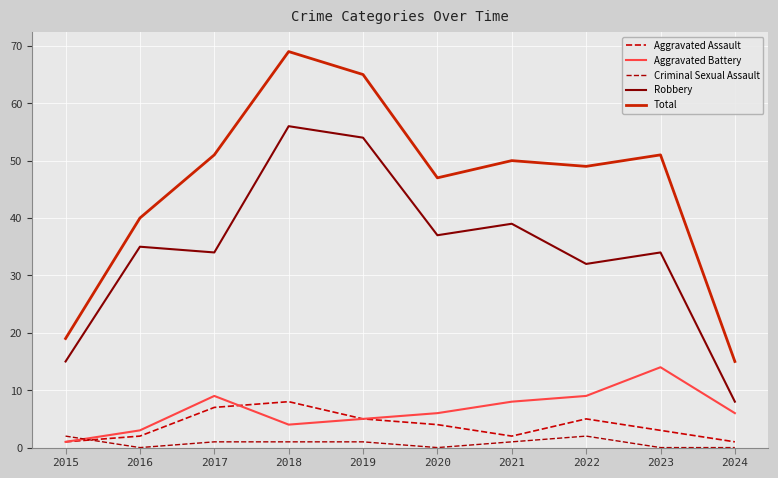

Reading left to right, transcribe all the data shown in this chart.

Aggravated Assault: 2015=1	2016=2	2017=7	2018=8	2019=5	2020=4	2021=2	2022=5	2023=3	2024=1
Aggravated Battery: 2015=1	2016=3	2017=9	2018=4	2019=5	2020=6	2021=8	2022=9	2023=14	2024=6
Criminal Sexual Assault: 2015=2	2016=0	2017=1	2018=1	2019=1	2020=0	2021=1	2022=2	2023=0	2024=0
Robbery: 2015=15	2016=35	2017=34	2018=56	2019=54	2020=37	2021=39	2022=32	2023=34	2024=8
Total: 2015=19	2016=40	2017=51	2018=69	2019=65	2020=47	2021=50	2022=49	2023=51	2024=15